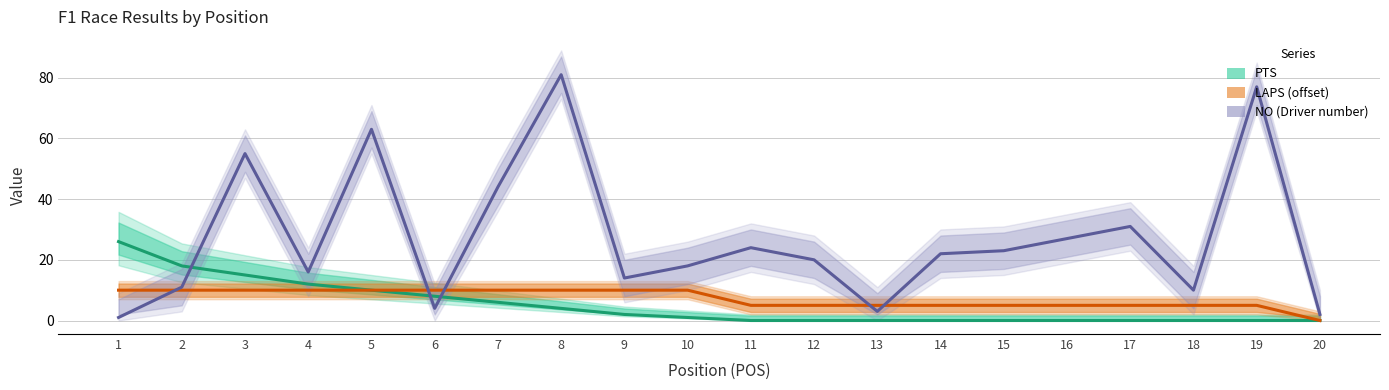

What is the total value across all series at 15?

28